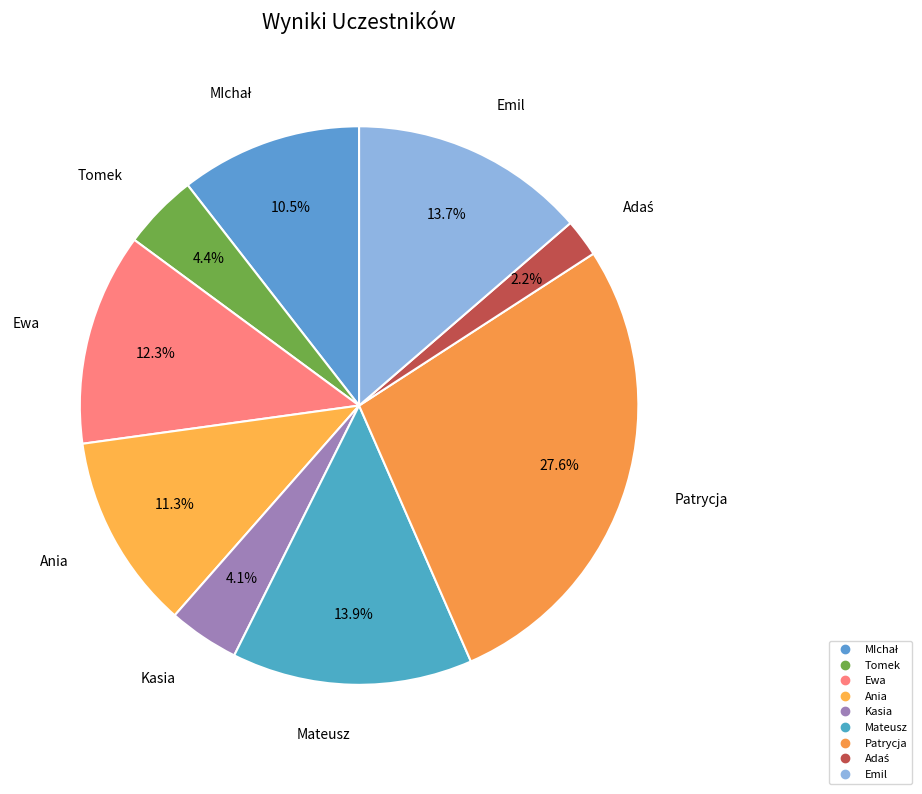

What is the total percentage of Emil and Mateusz?

27.6%